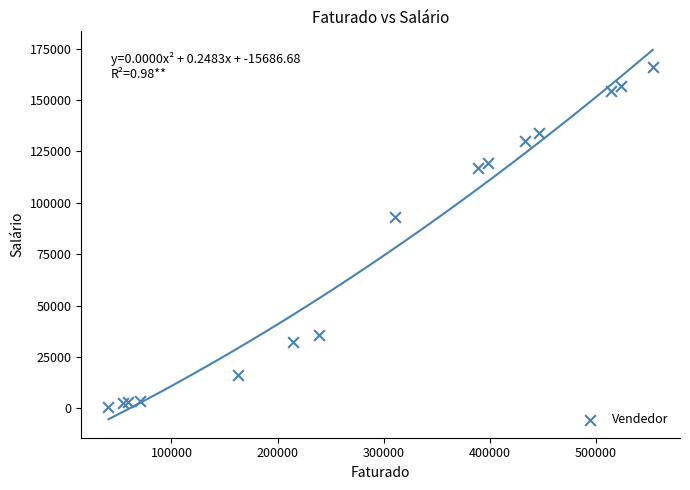

What Y value in the scatter plot is closest to 83481?

93136.2